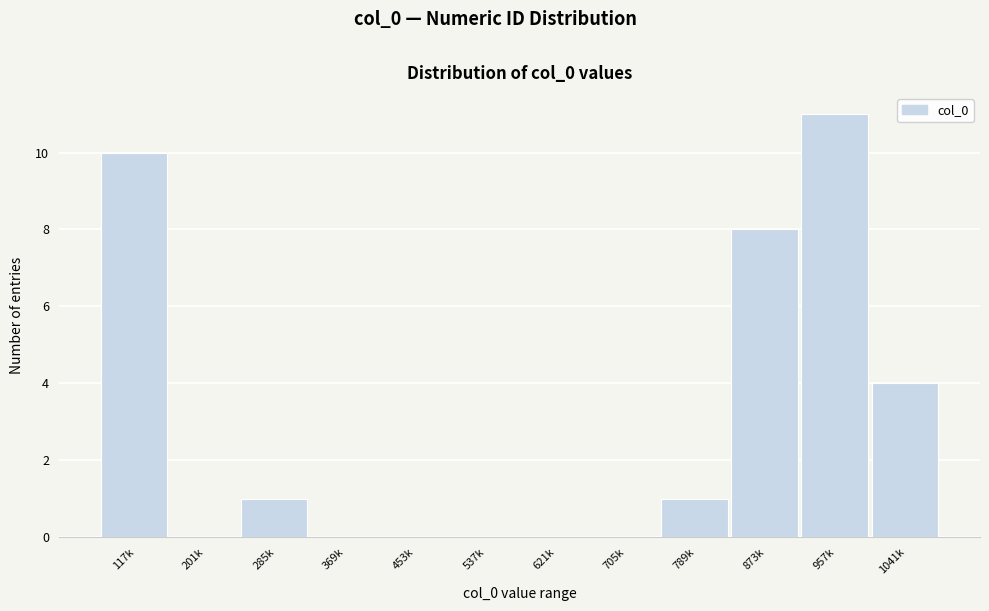

Reading right to left, transcribe all the data shown in this chart.

1041k=4	957k=11	873k=8	789k=1	705k=0	621k=0	537k=0	453k=0	369k=0	285k=1	201k=0	117k=10